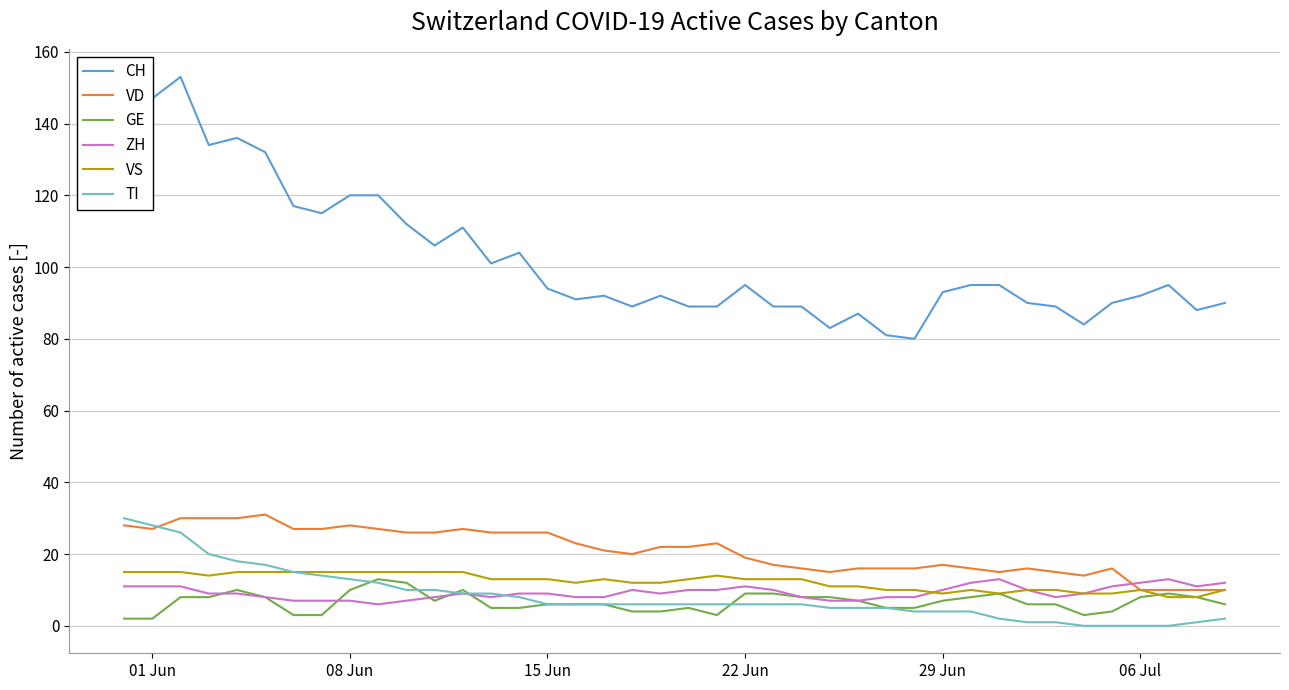

How many distinct data groups are displayed?

6